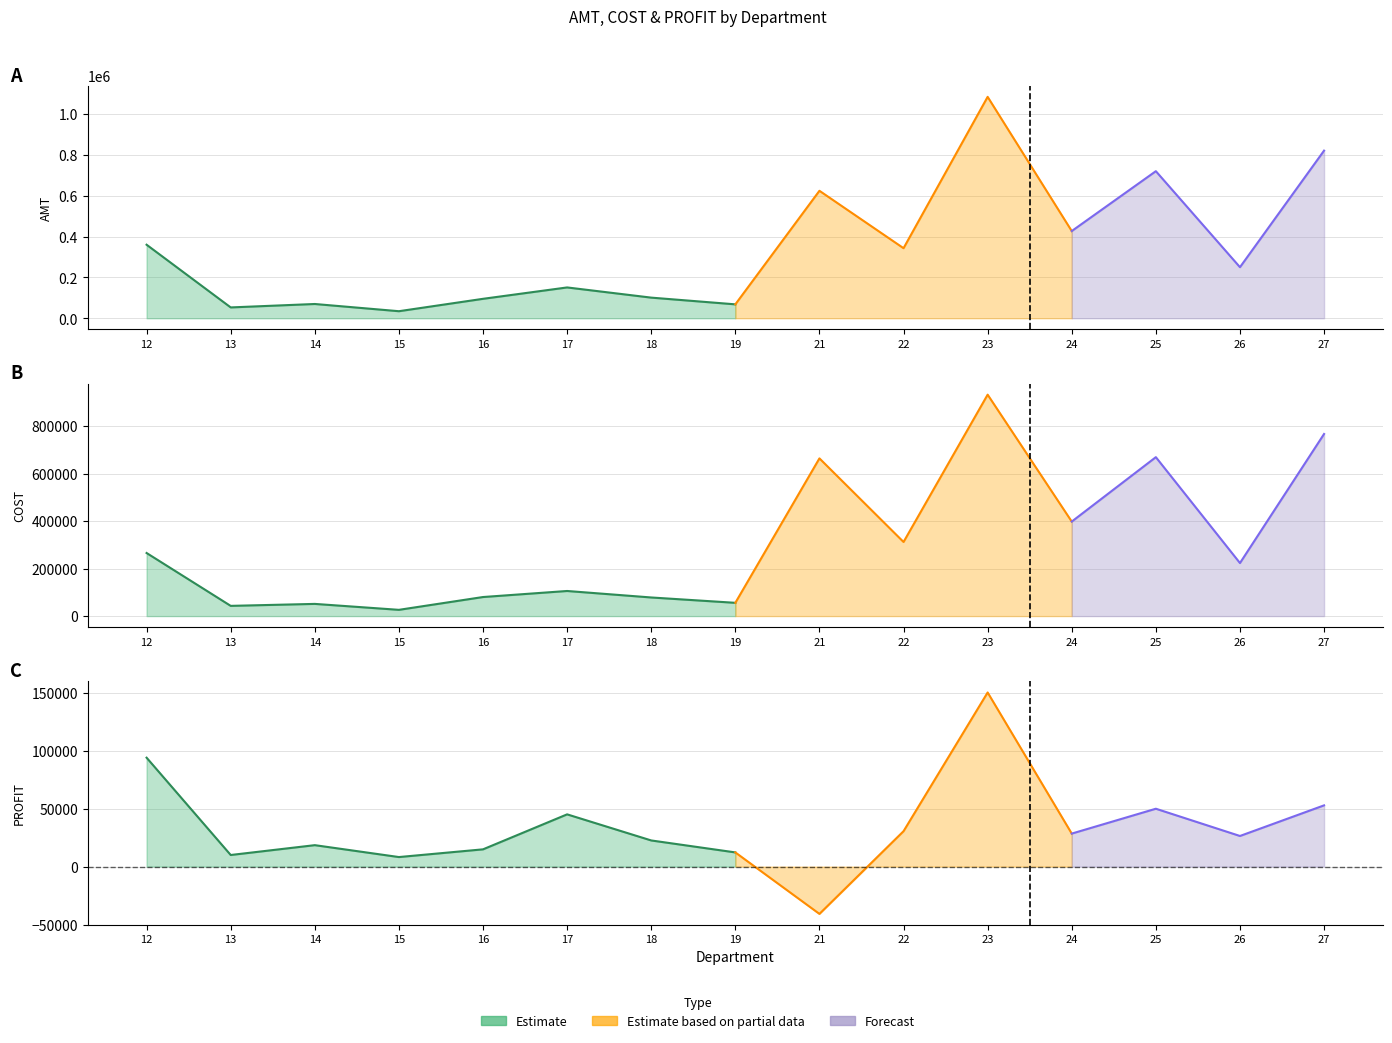

Between 16 and 19, which series saw the biggest shift?

AMT